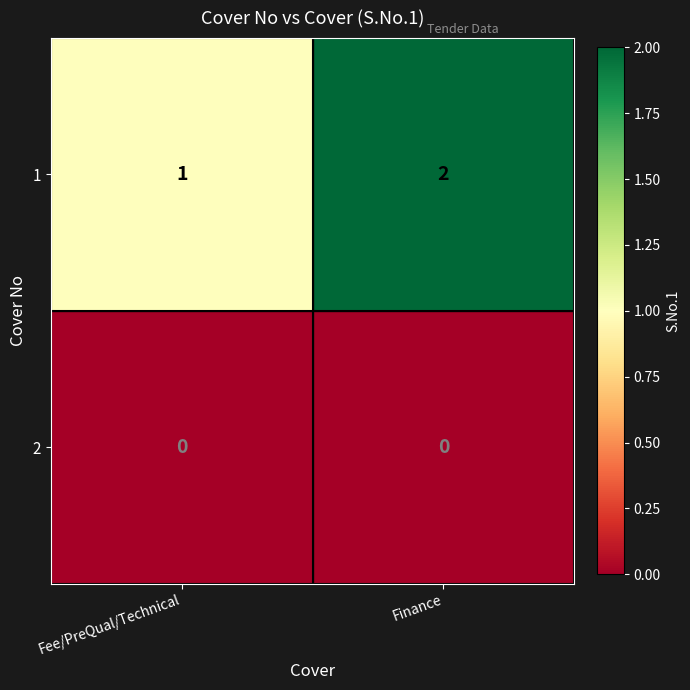

Reading left to right, list all the values displayed in this chart.

1: 1	2
2: 0	0